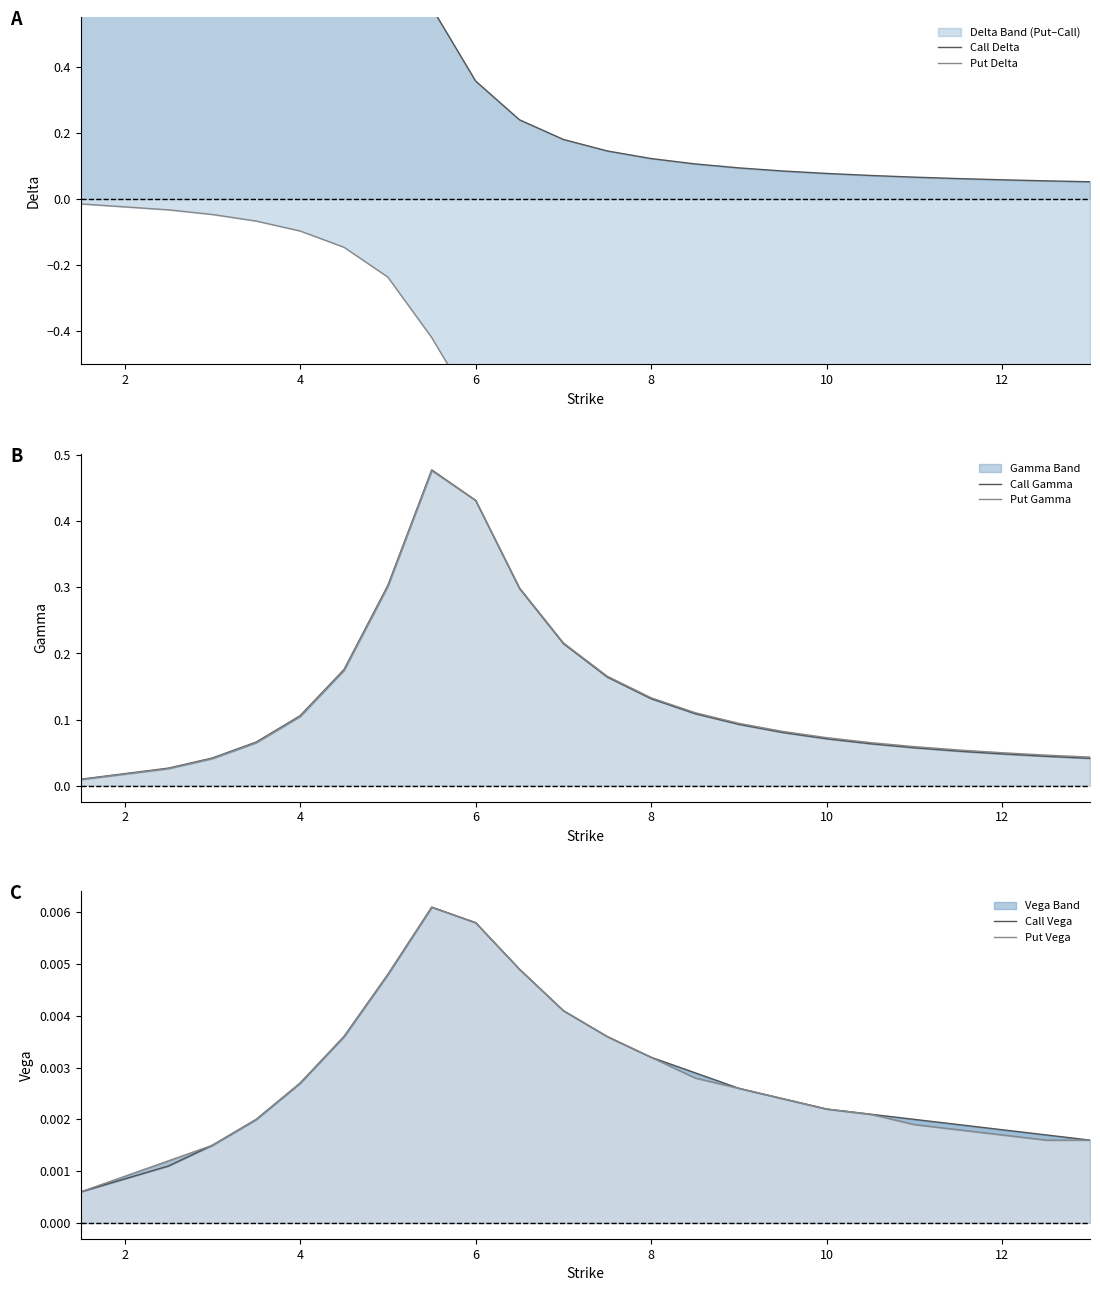

What is the maximum value for Call Gamma?

0.5